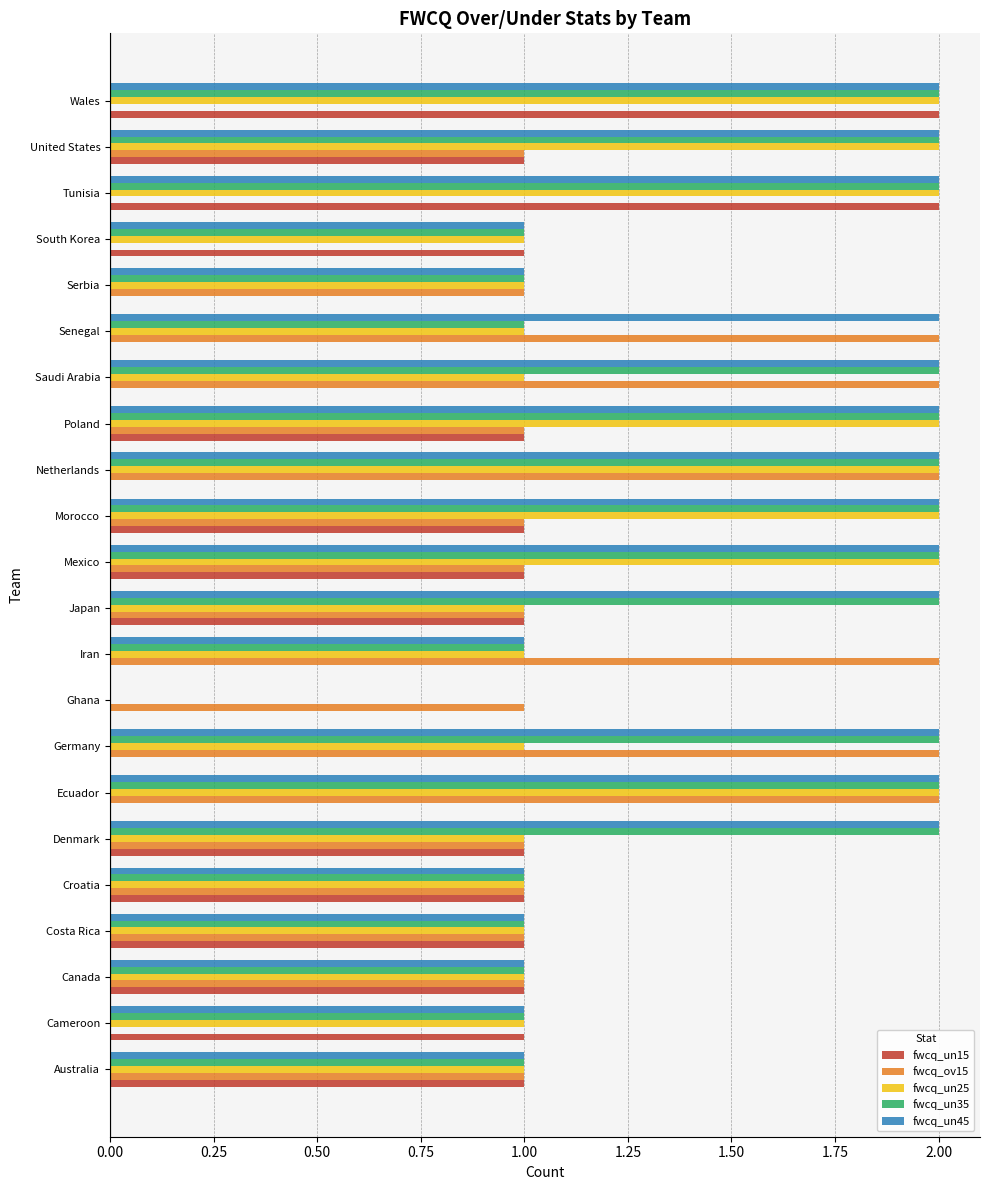

Which series has the largest total across all categories?

fwcq_un45